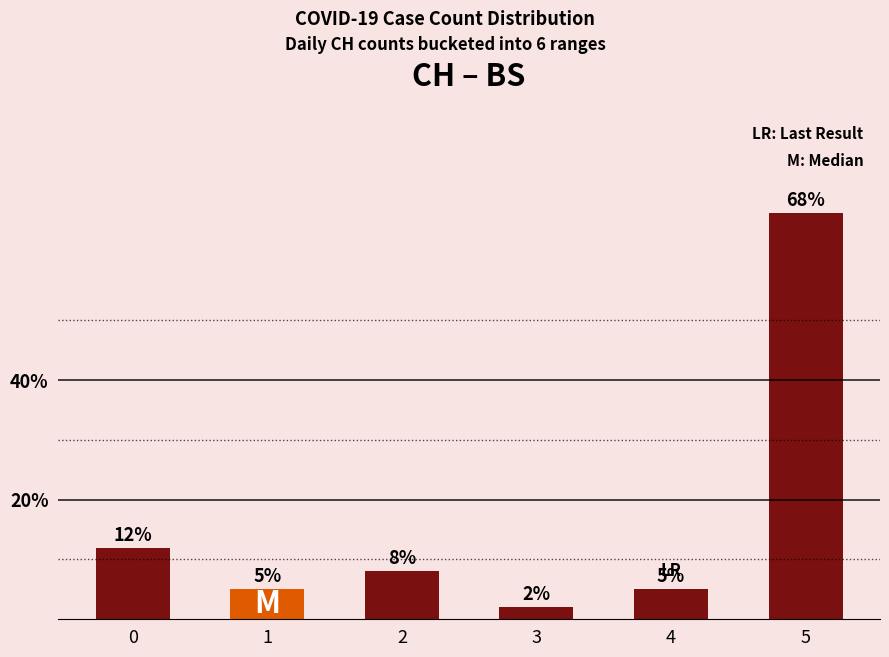

Does the chart contain any negative values?

No